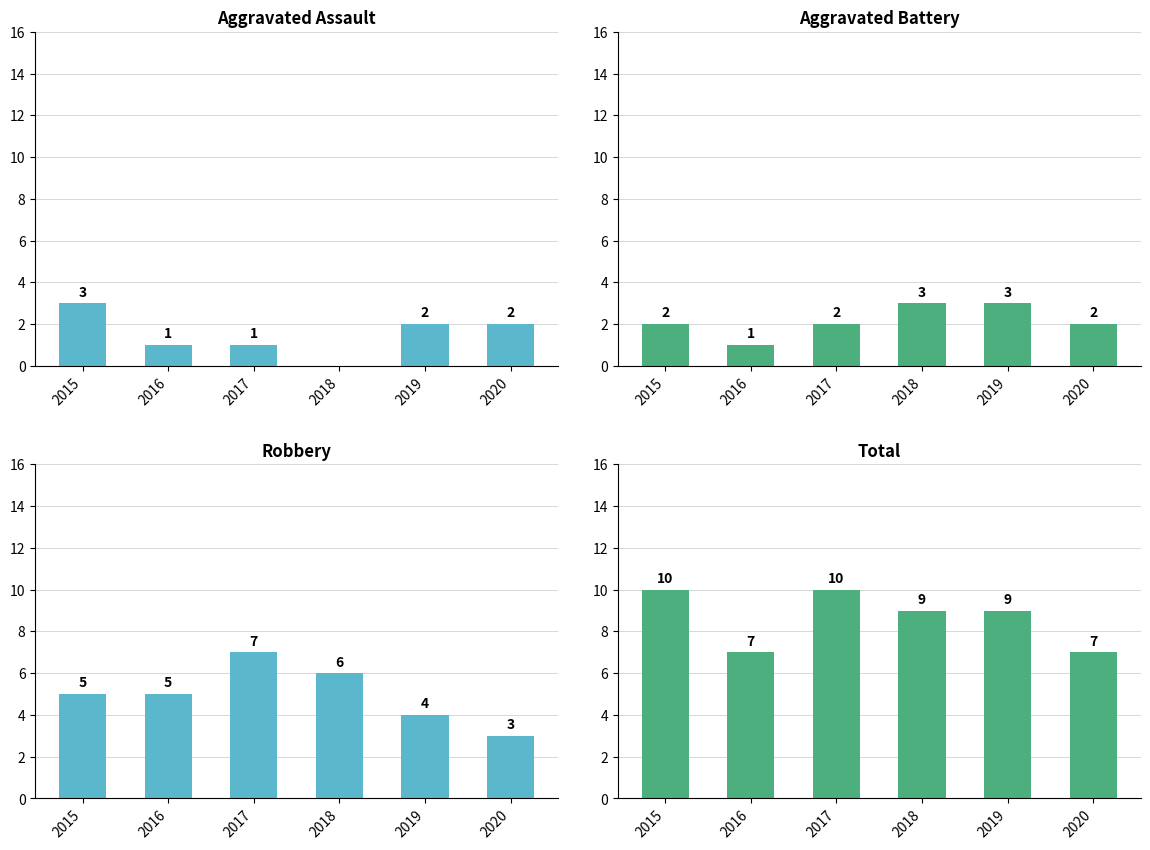

Between 2018 and 2020, which series saw the biggest shift?

Robbery